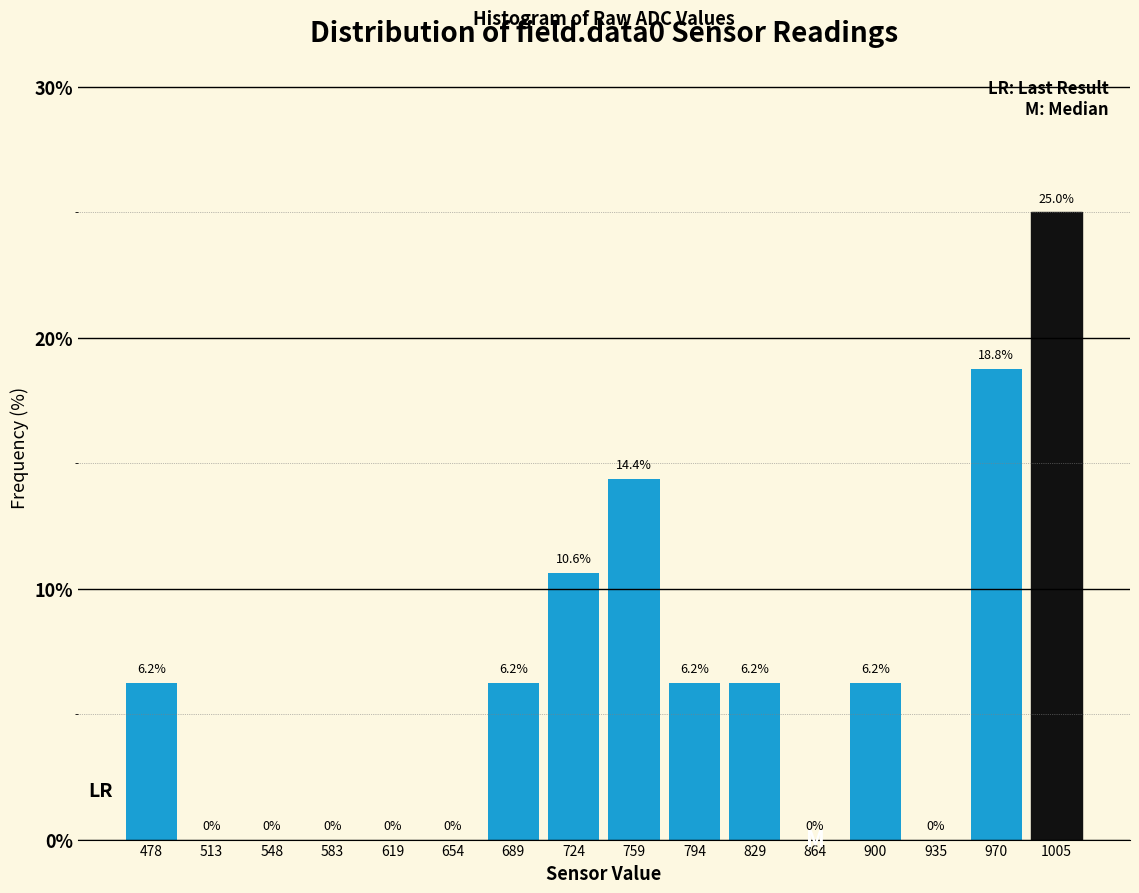

How tall is the bar that spans 775 to 810 on the x-axis? The bar edges are not printed on the chart, so give them approximately, as read against the axis.

6.2